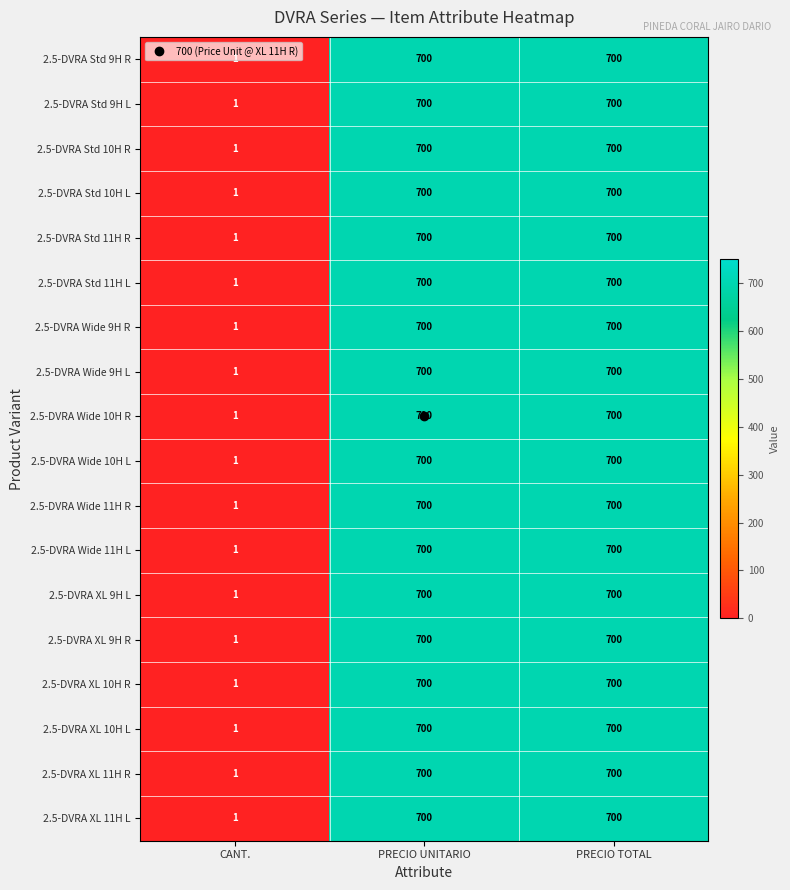

Is the value of 2.5-DVRA Std 10H R at PRECIO UNITARIO greater than the value of 2.5-DVRA Wide 11H L at CANT.?

Yes